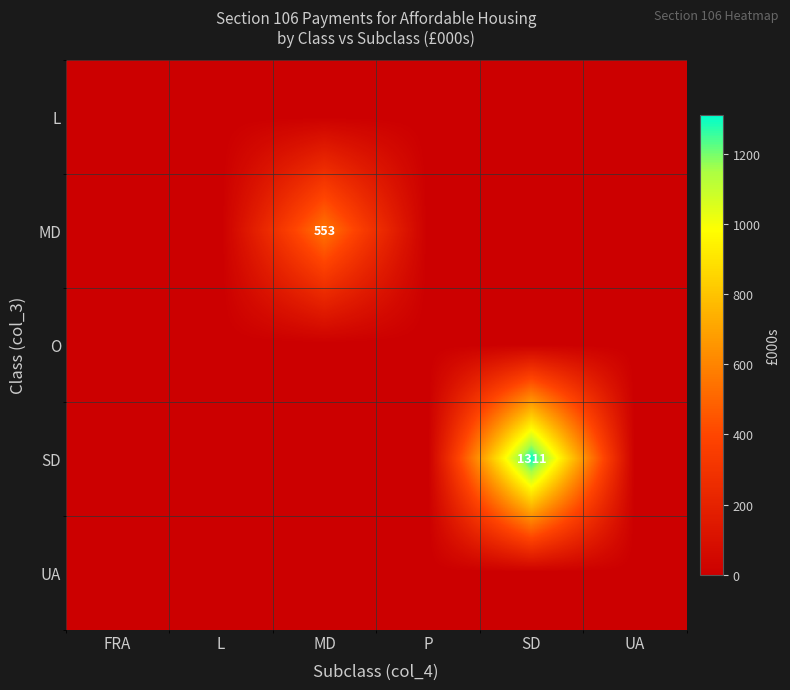

True or false: MD has a value of 887 at MD.

False